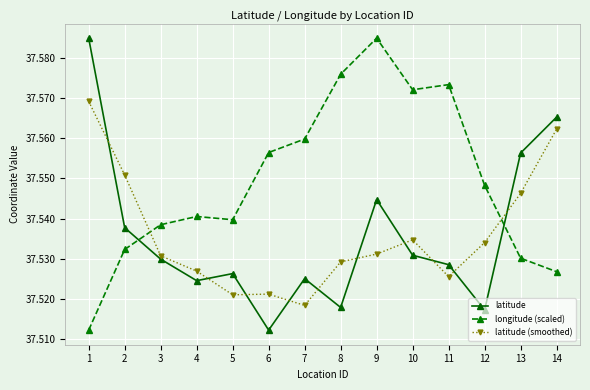

True or false: latitude and latitude (smoothed) cross at least once.

True